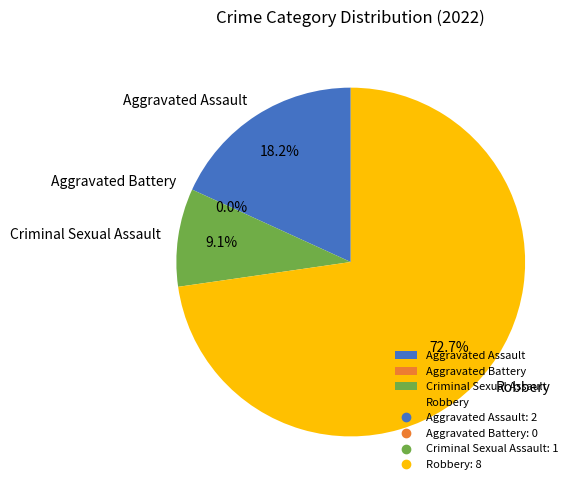

To the nearest percent, what portion does Robbery represent?

73%